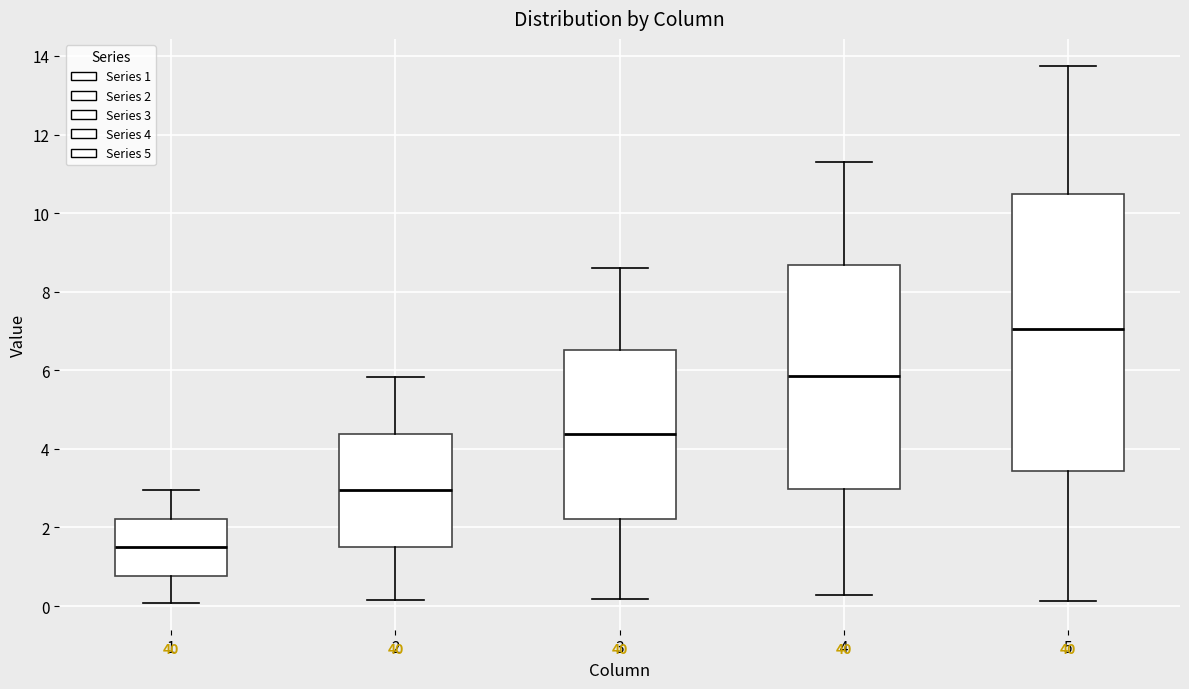

Where does the median line of the box at x = 3 sit on the y-axis? The values are not printed on the chart, so give them approximately, as read against the axis.

4.4